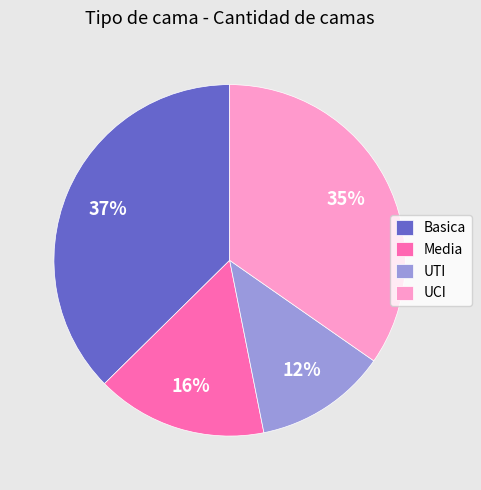

Which category has the biggest portion of the pie?

Basica